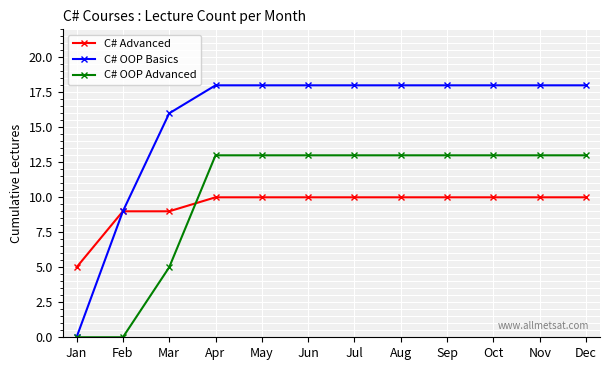

Is it true that C# OOP Basics equals 18 at Apr?

True